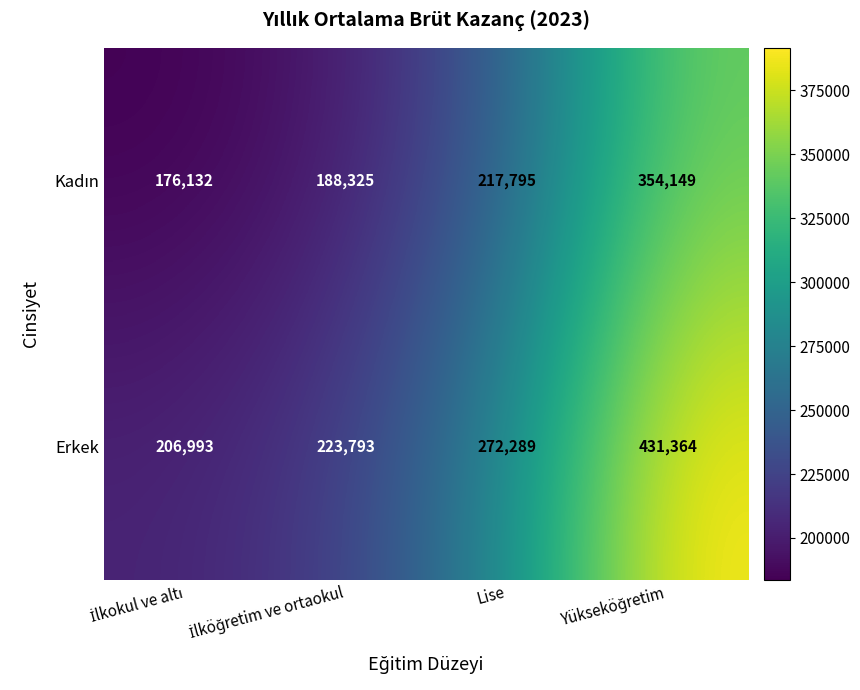

Which series has the largest range (max minus min)?

Erkek